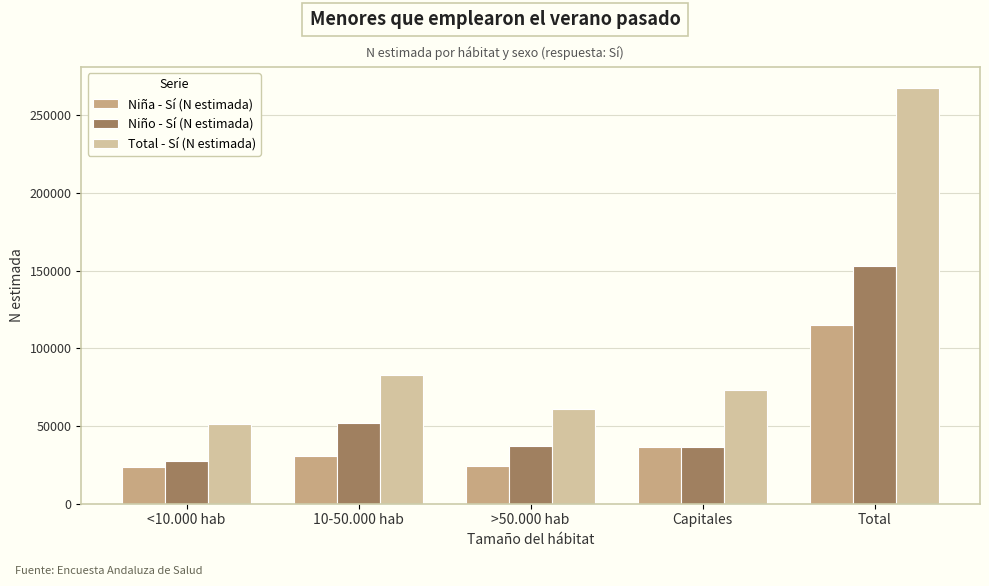

Between >50.000 hab and Capitales, which series saw the biggest shift?

Niña - Sí (N estimada)